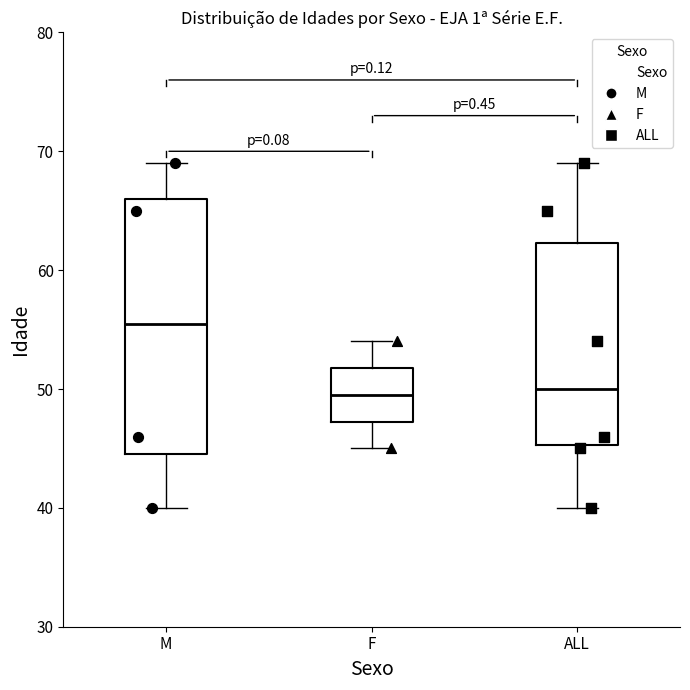

Comparing the boxes themselves (not the whiskers), which one is the tallest?

M